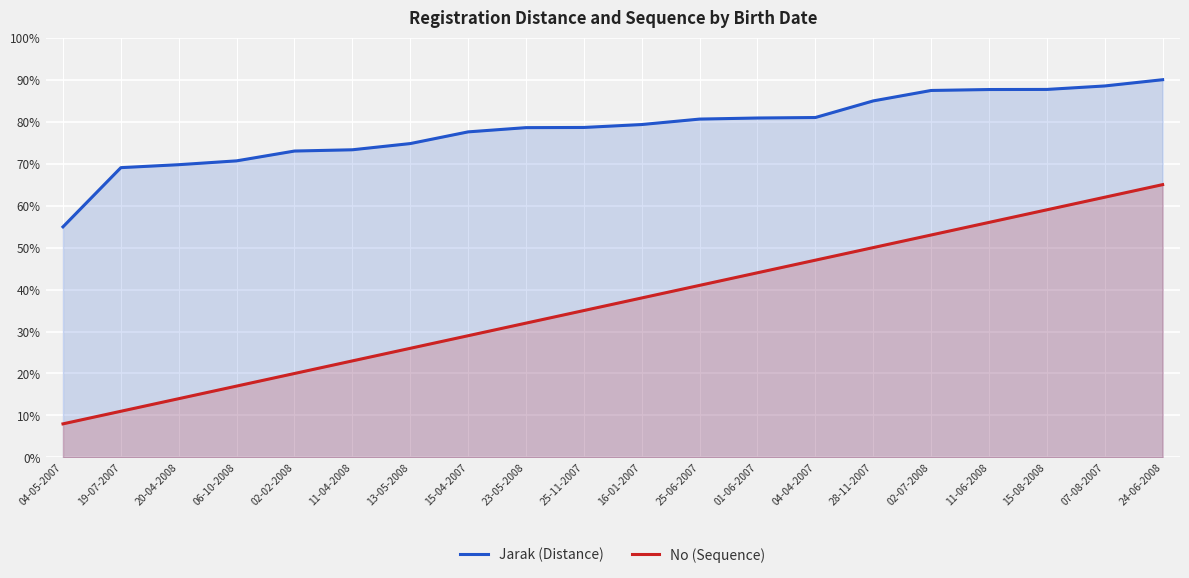

The value of No (Sequence) at 02-02-2008 is 20.0. True or false?

True